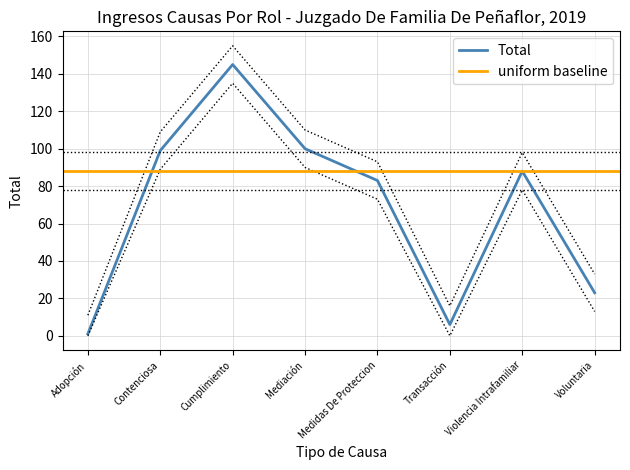

What is the average value?

68